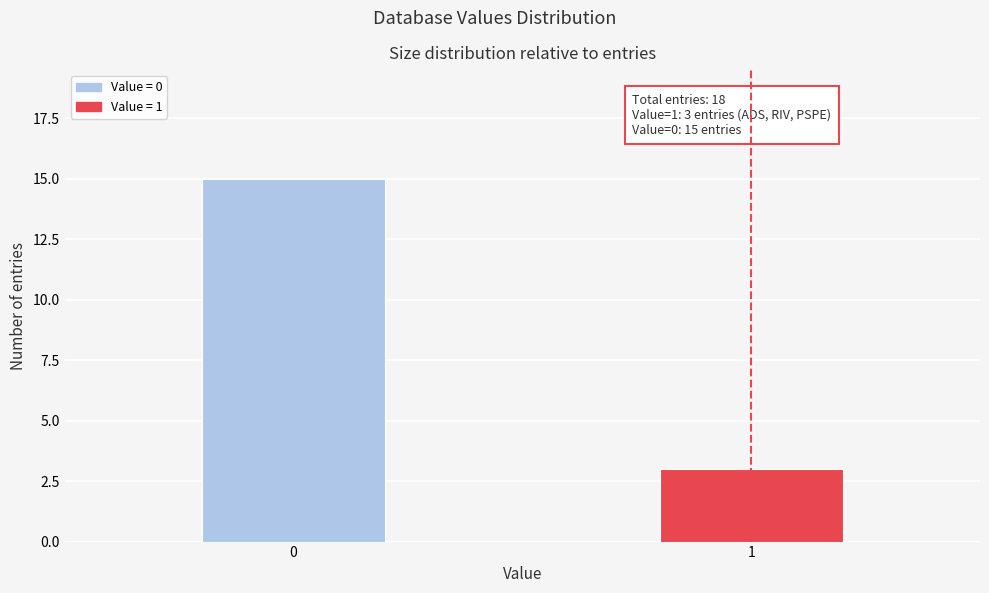

Reading right to left, list all the values displayed in this chart.

1=3	0=15